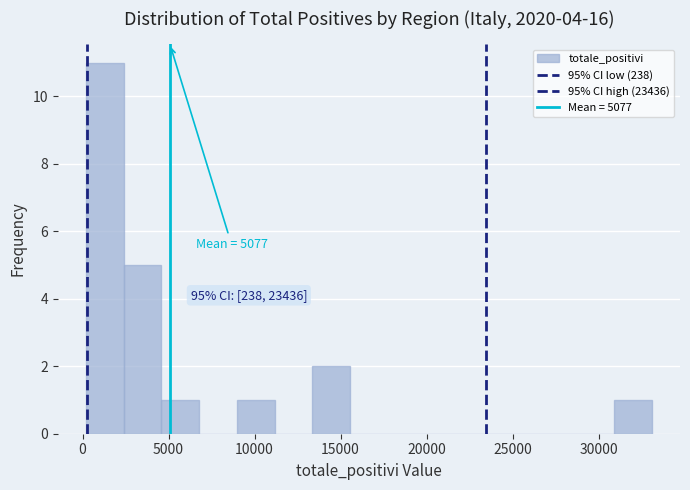

Over which range of the x-axis is the bar tallest?

0 to 2500